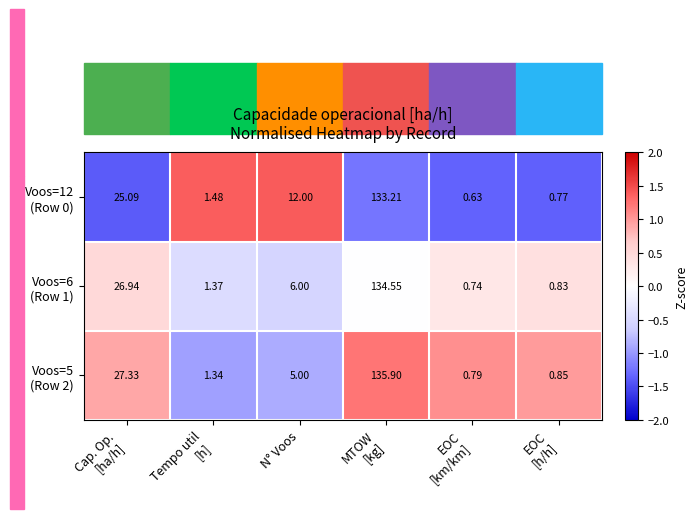

How many categories are shown in the chart?

6